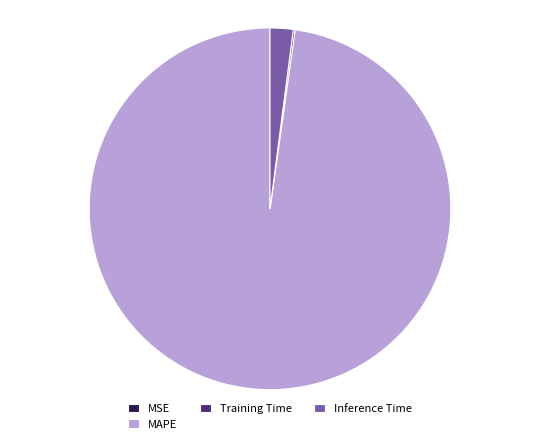

Which has a higher value, MAPE or Inference Time?

MAPE